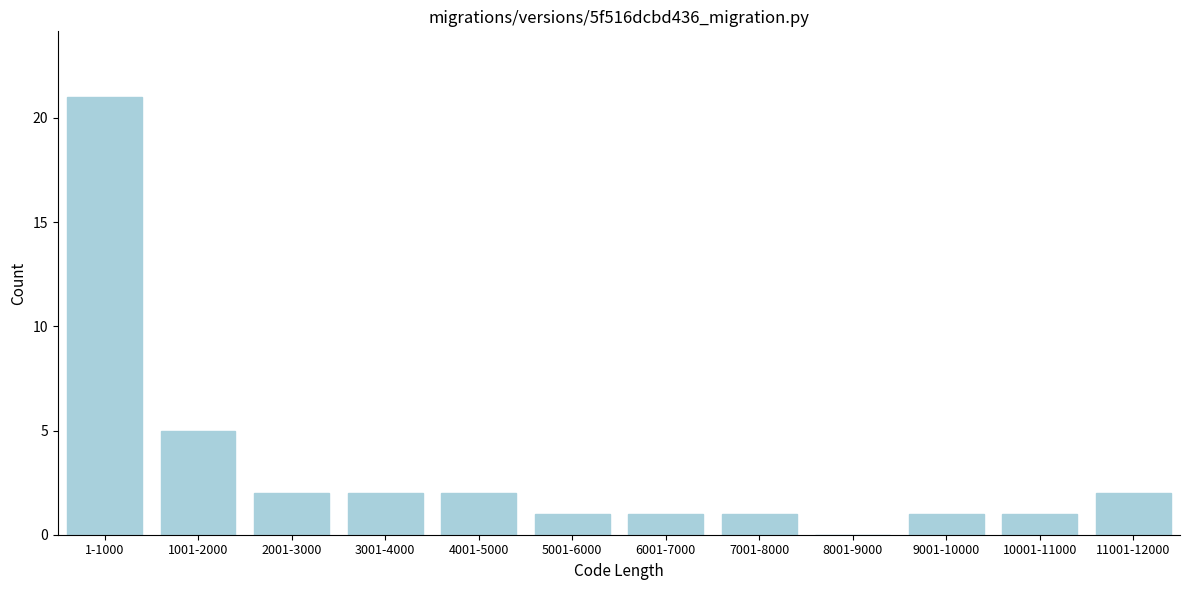

Reading left to right, transcribe all the data shown in this chart.

1-1000=21	1001-2000=5	2001-3000=2	3001-4000=2	4001-5000=2	5001-6000=1	6001-7000=1	7001-8000=1	8001-9000=0	9001-10000=1	10001-11000=1	11001-12000=2